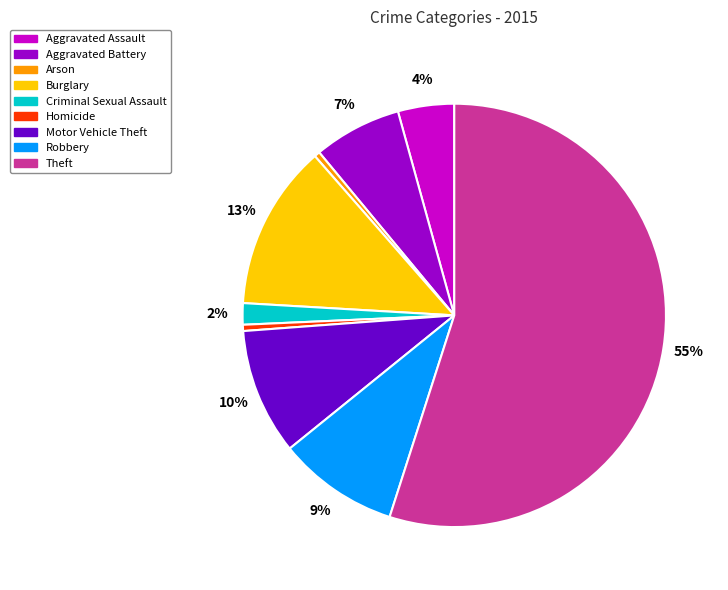

Which slice represents more than half of the pie?

Theft